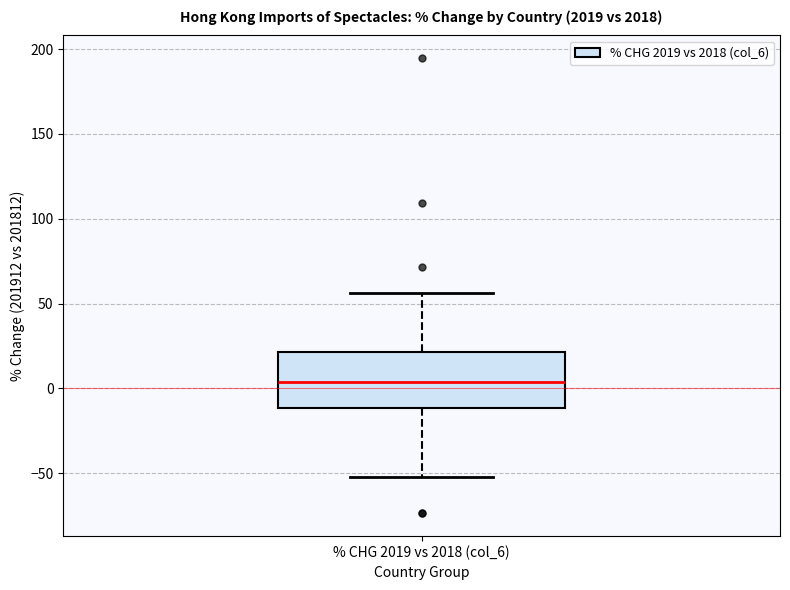

Transcribe this box plot: give where the median line is, the range the box spans, and where the two whiskers end, as read against the y-axis. The values are not printed on the chart, so give them approximately, as read against the axis.

median 5, box -10 to 20, whiskers -55 to 55